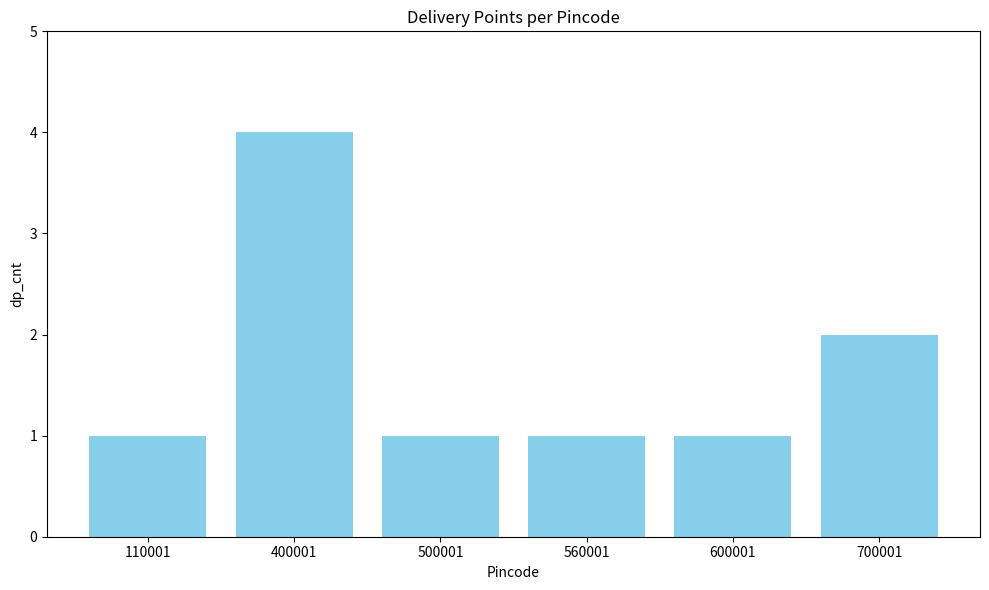

What is the smallest value displayed?

1